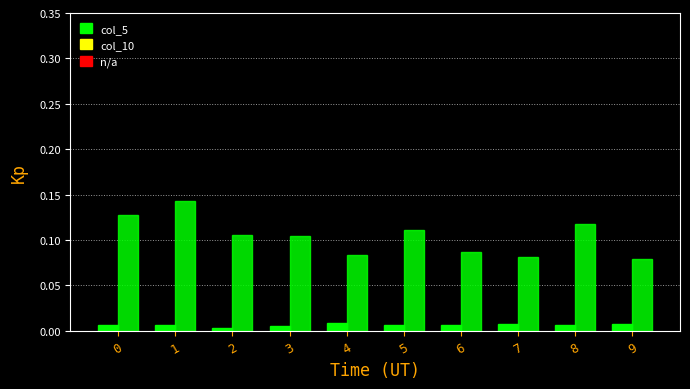

Which series changed the most between 7 and 9?

col_10